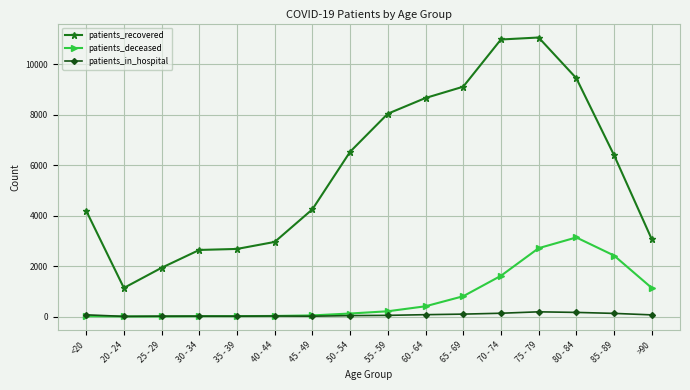

What is the spread (max minus min) of values at >90?

3002